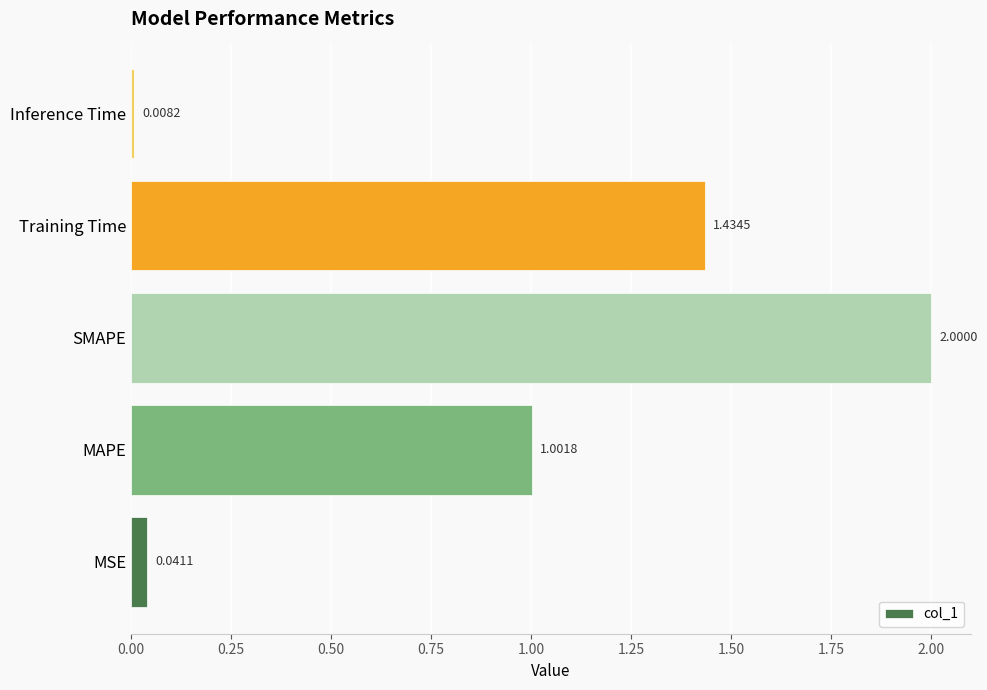

What is the change in value from MSE to SMAPE?

+2.0